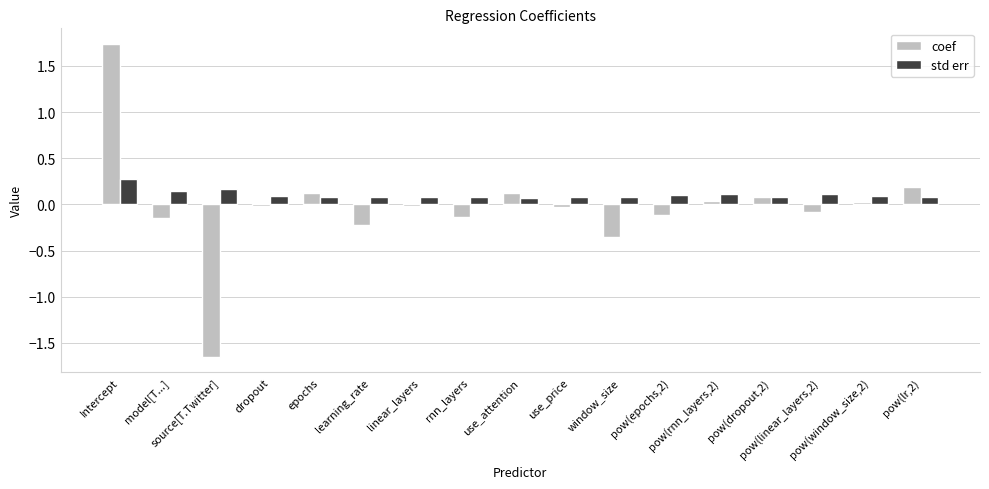

Which series has the largest range (max minus min)?

coef